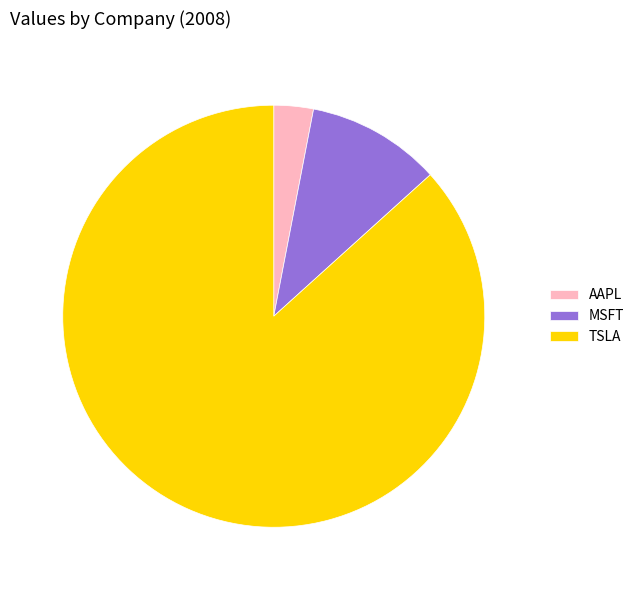

Which category has the smallest portion of the pie?

AAPL